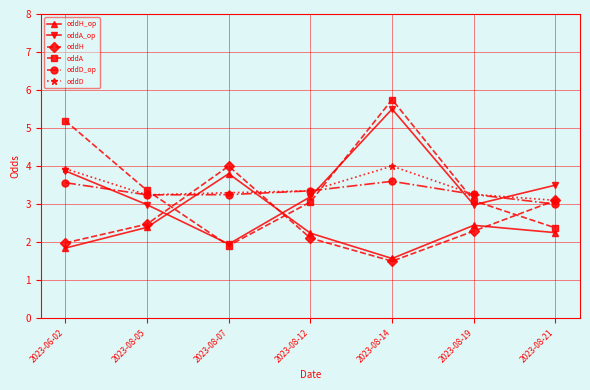

How many interior local peaks does the oddH_op series have?

2